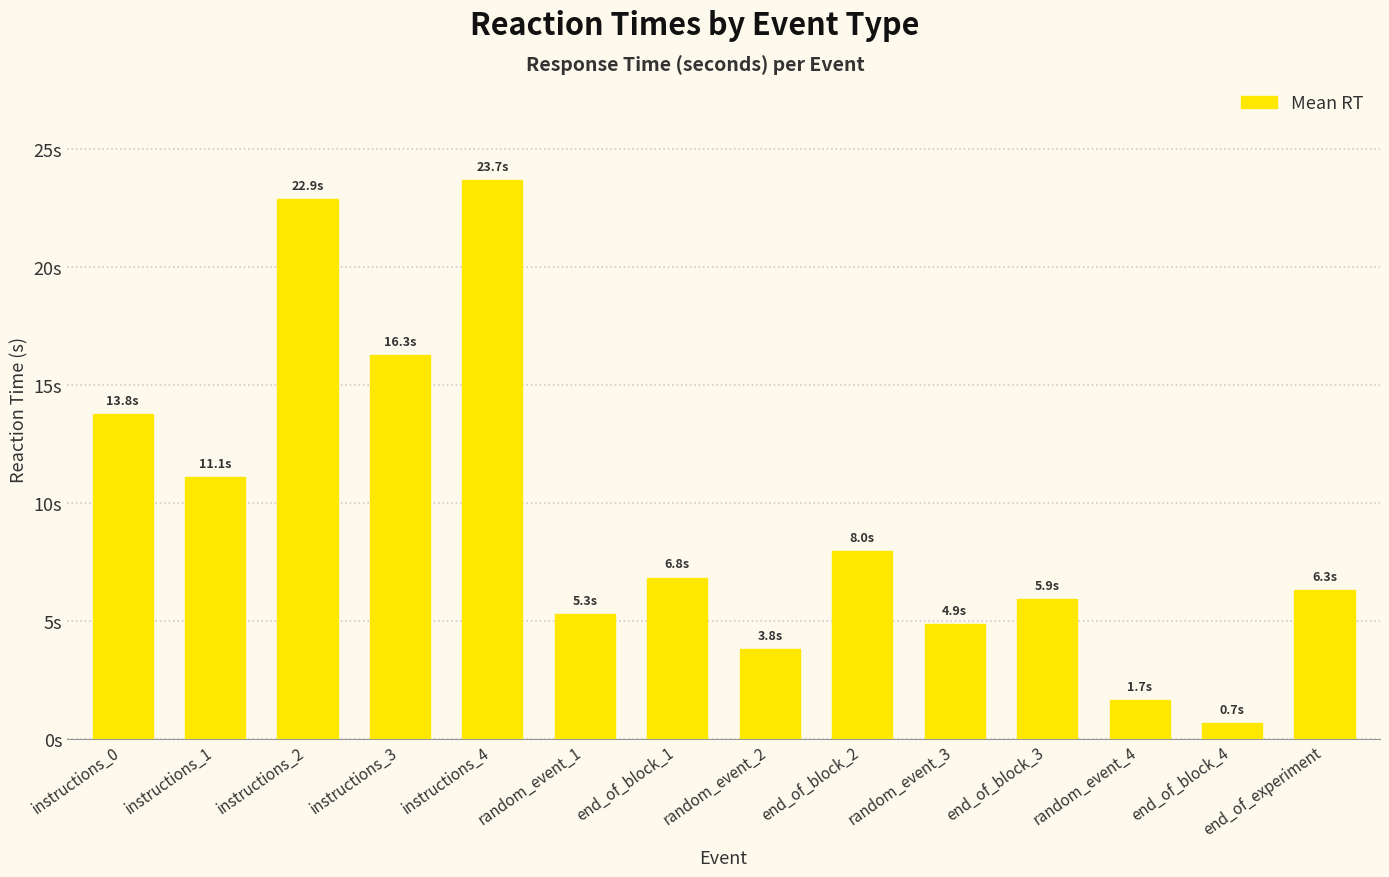

Between instructions_4 and instructions_1, which is larger?

instructions_4